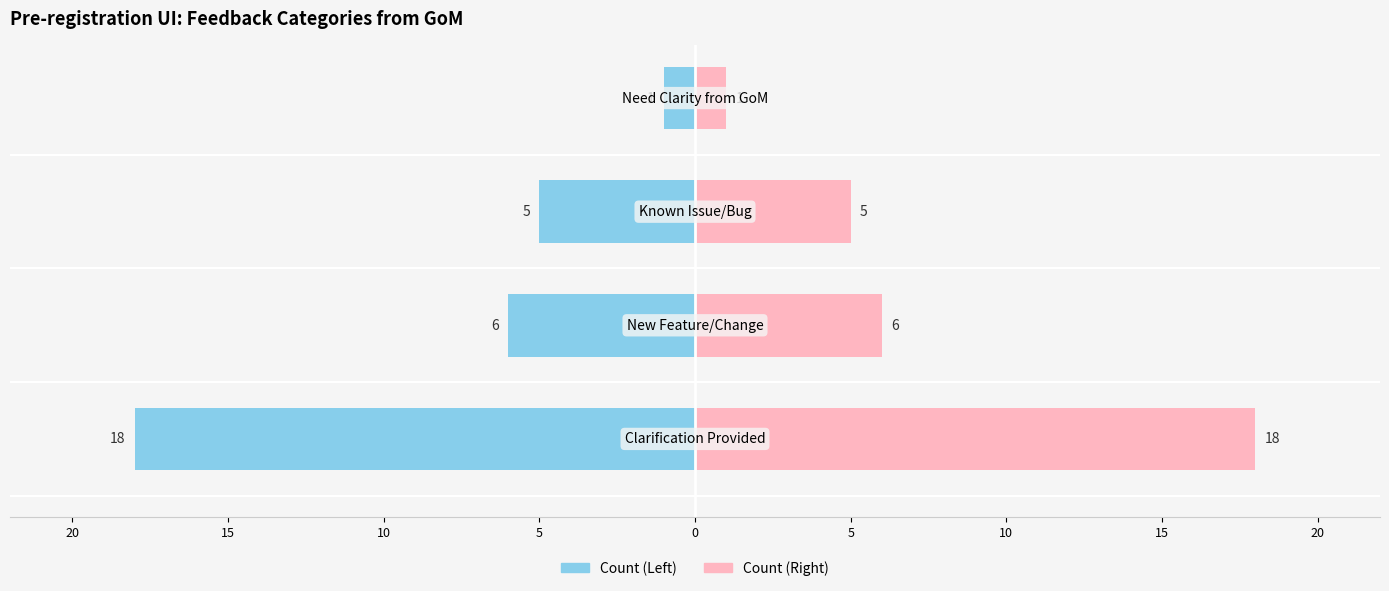

What is the greatest value displayed?

18